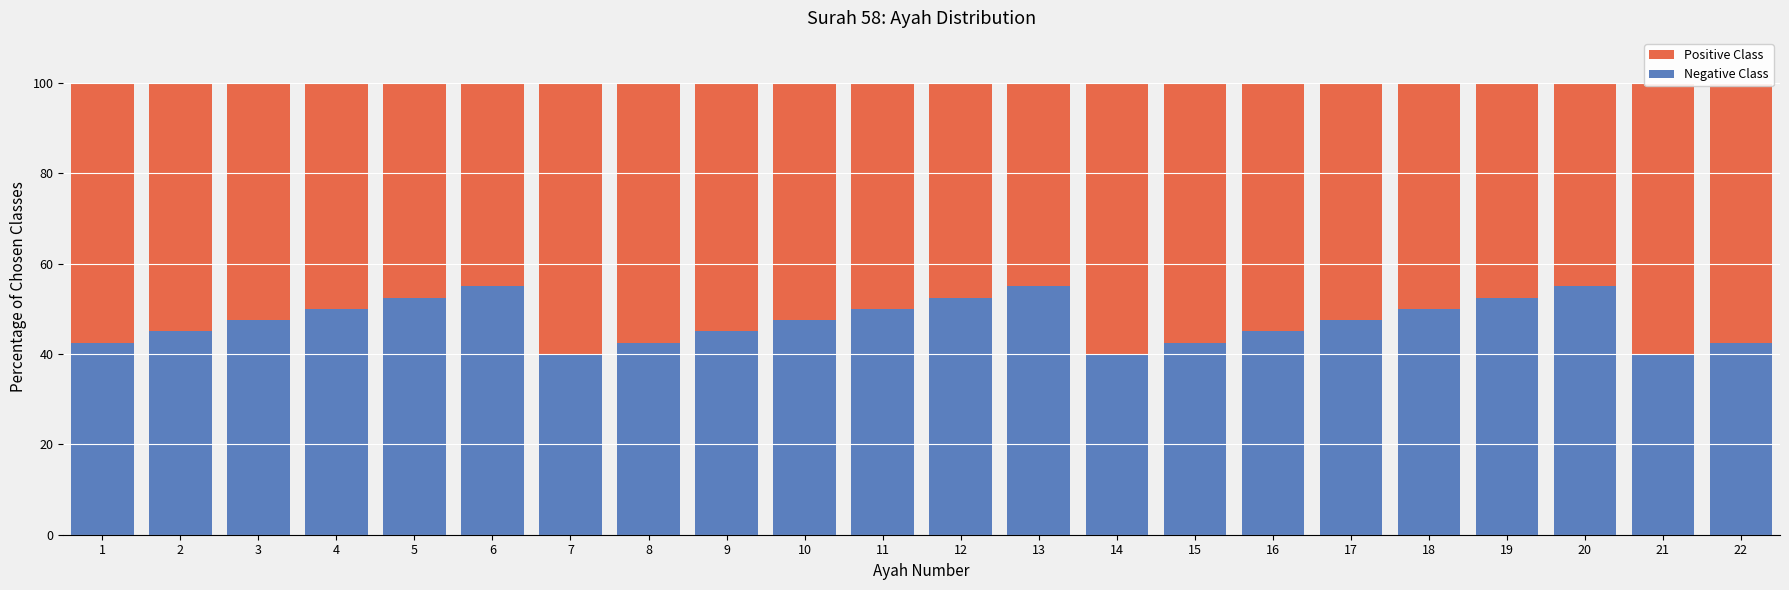

How many groups of bars are there?

22